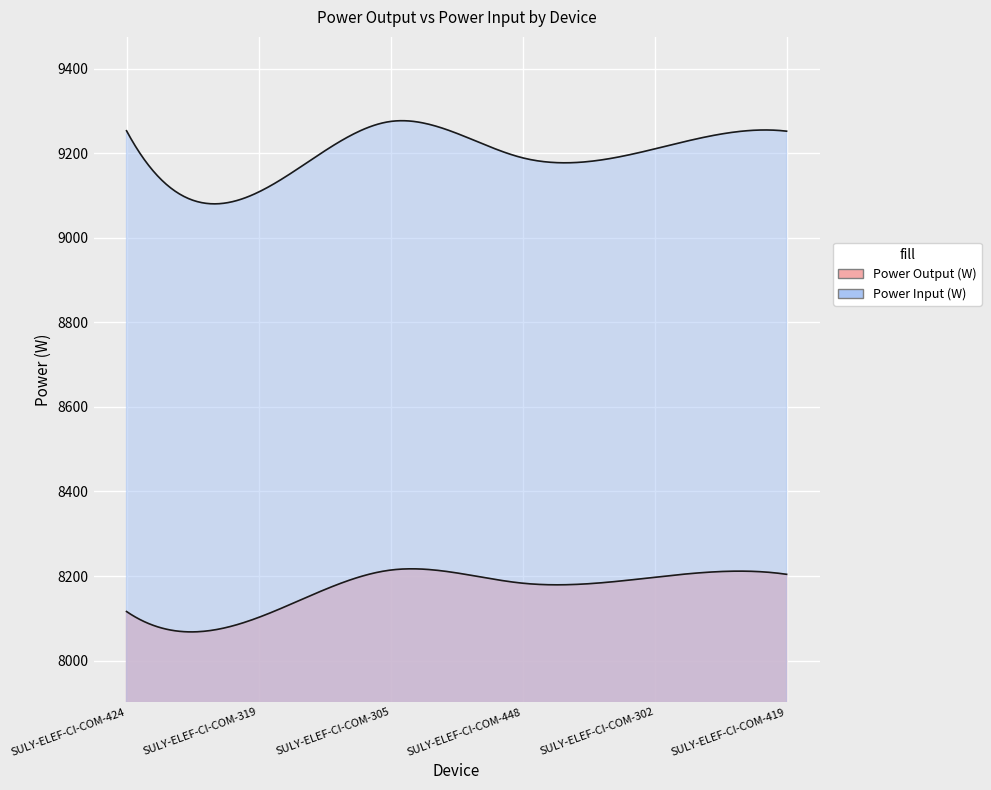

List the series in order of their overall mean, lowest first.

Power Output (W), Power Input (W)